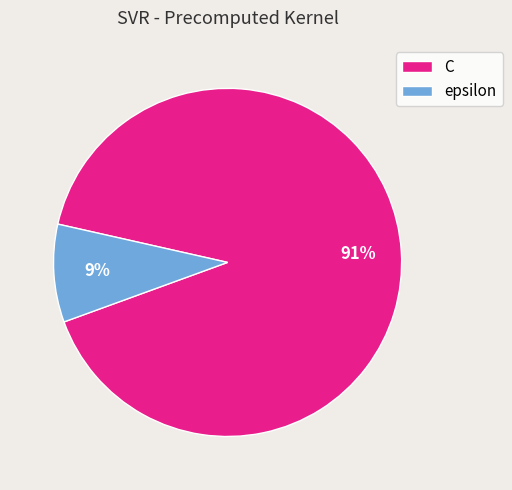

Rank the categories by value from lowest to highest.

epsilon, C